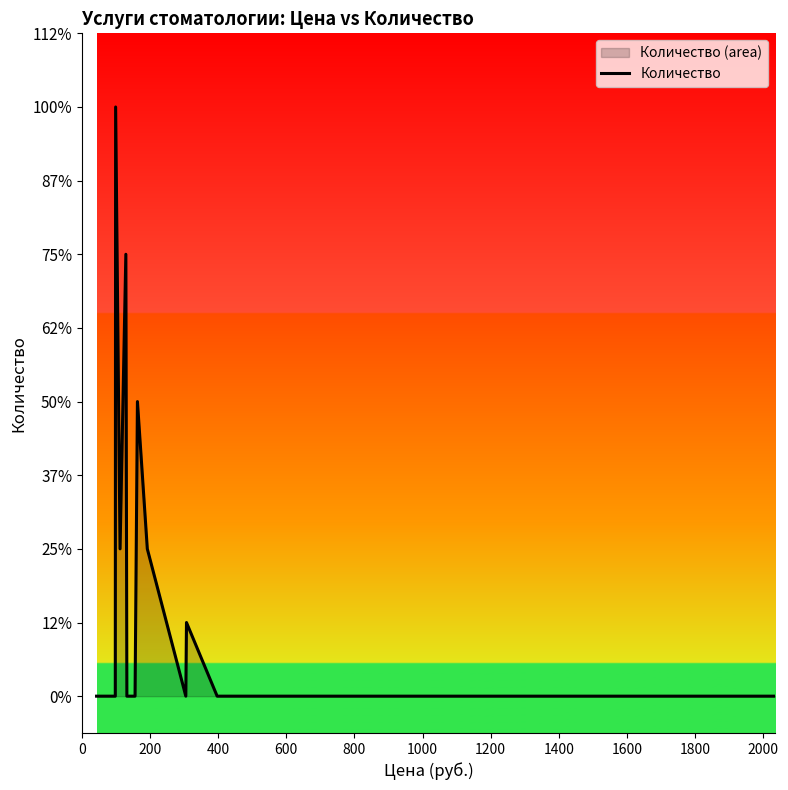

Does the chart have visible grid lines?

No